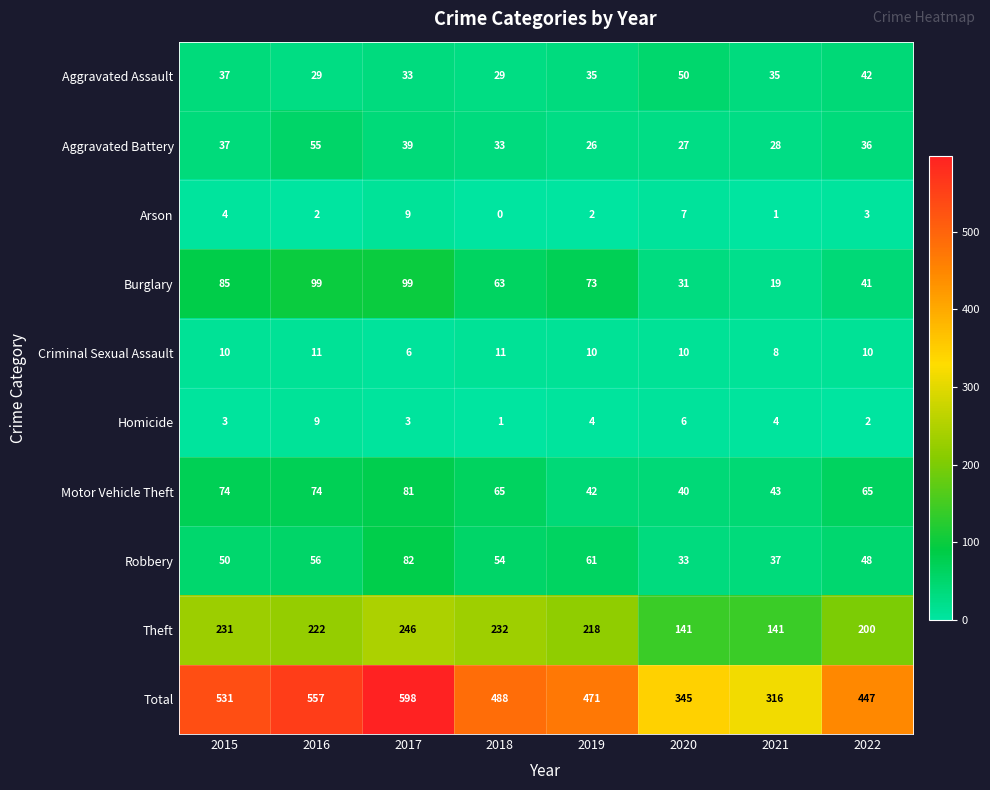

What is the sum of the Theft values at 2015 and 2020?

372